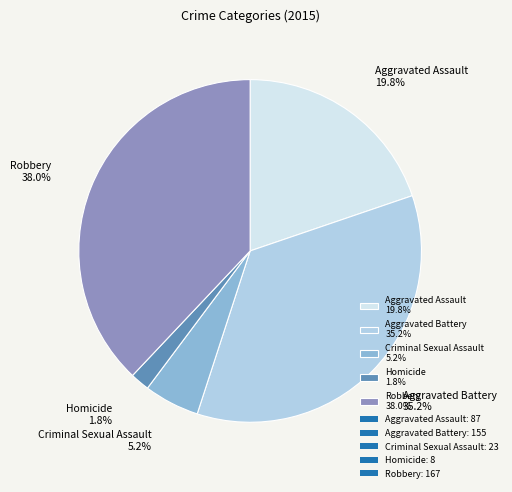

What is the smallest slice in the pie chart?

Homicide